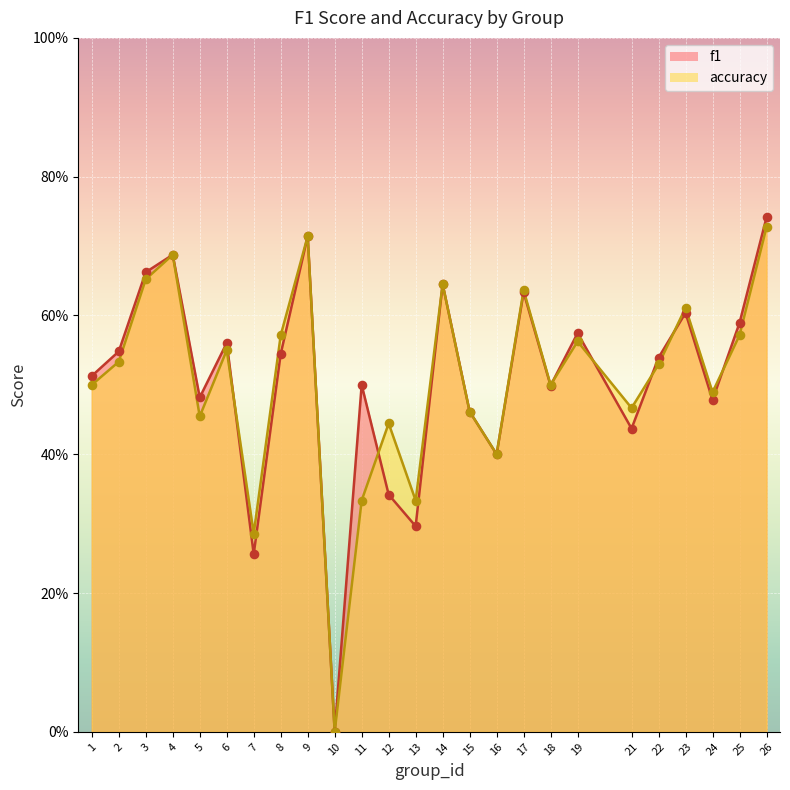

What is the total value across all series at 16?

0.8